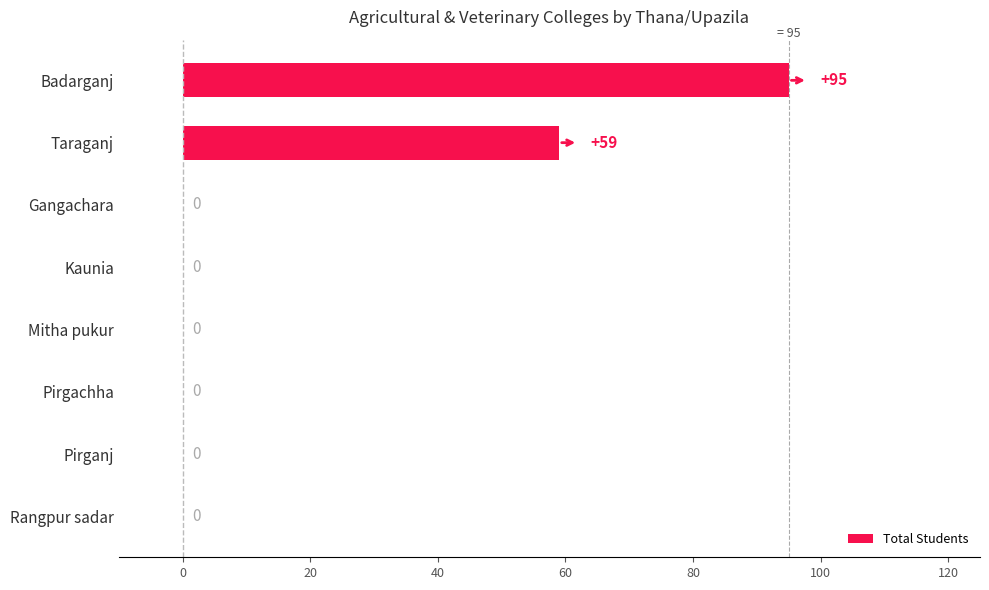

Reading top to bottom, list all the values displayed in this chart.

Badarganj=95	Taraganj=59	Gangachara=0	Kaunia=0	Mitha pukur=0	Pirgachha=0	Pirganj=0	Rangpur sadar=0